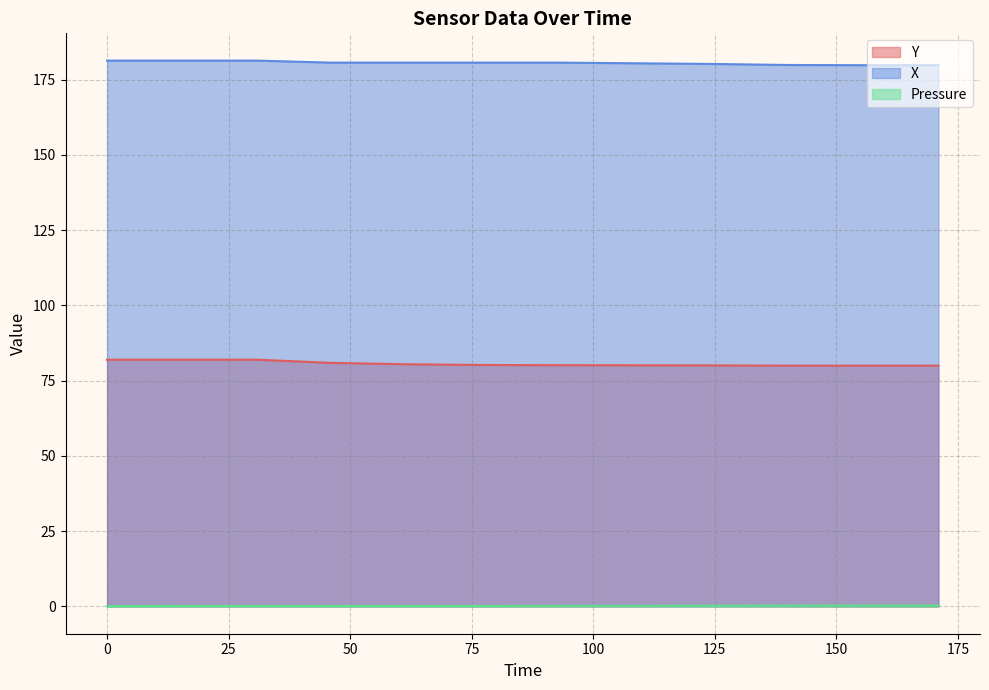

True or false: Pressure and X cross at least once.

False